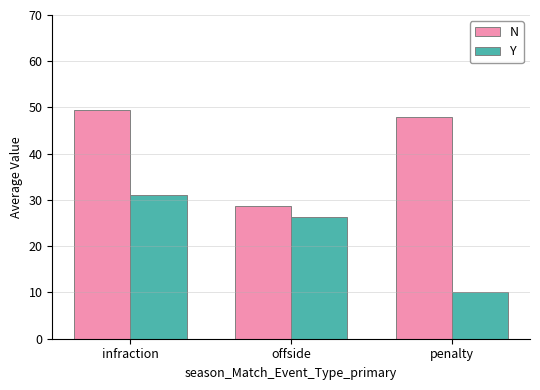

What is the greatest value displayed?

49.4